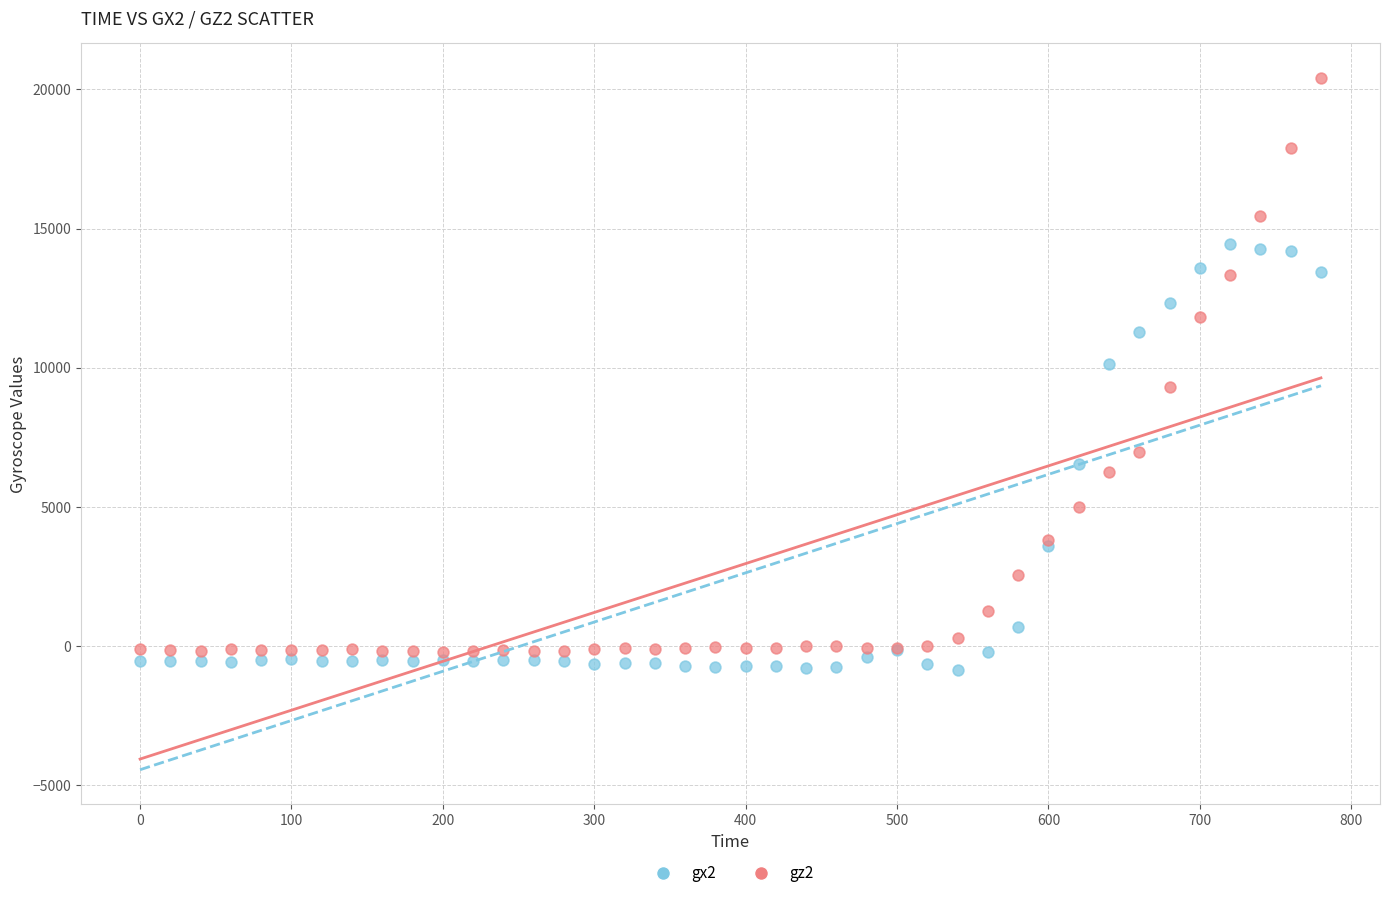

Which series reaches the maximum Y coordinate?

gz2